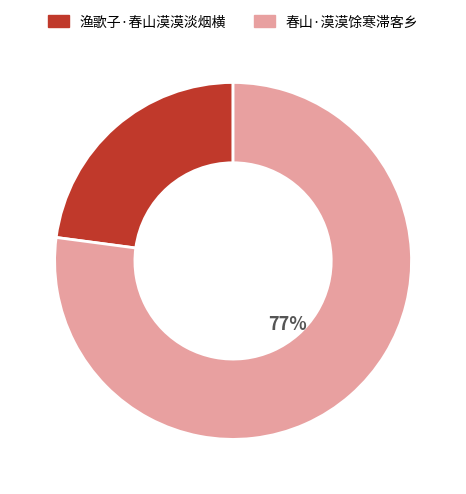

What percentage is the 渔歌子·春山漠漠淡烟横 slice, to the nearest percent?

23%